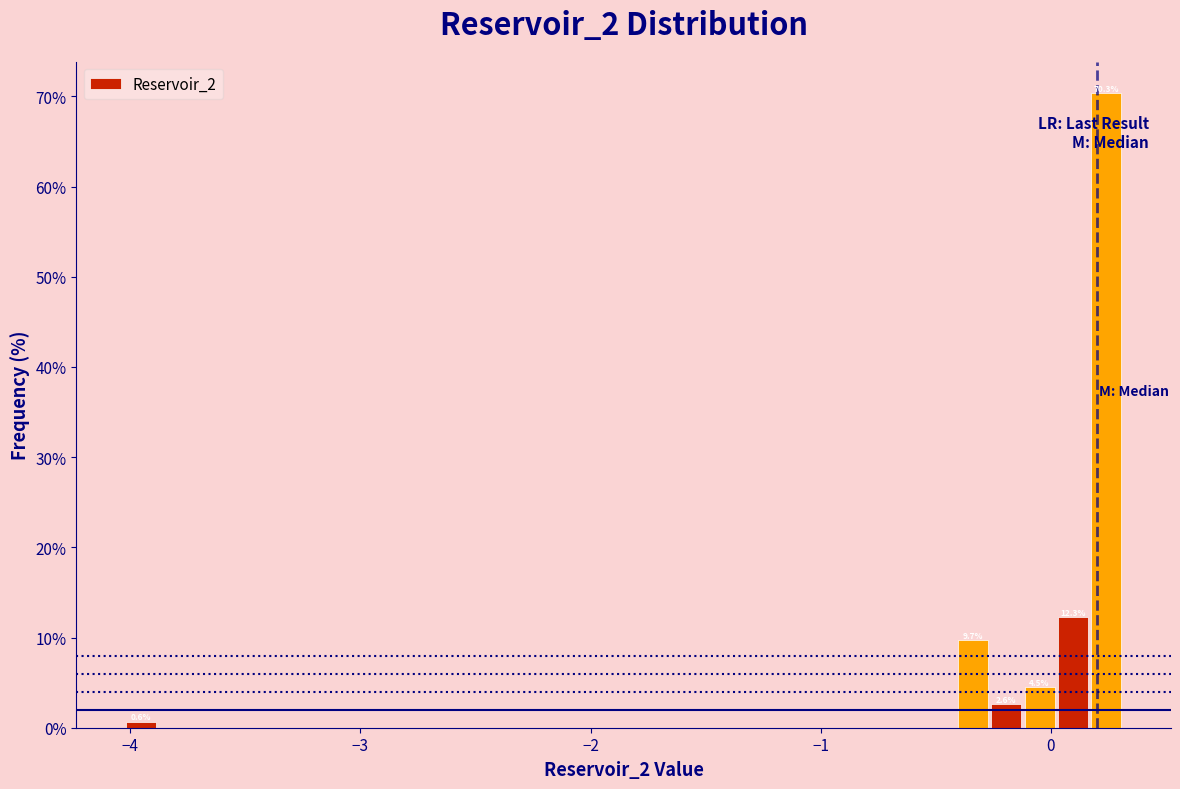

Around what value on the x-axis is the tallest bar? Give the approximate position of its centre, as read against the axis.

0.2